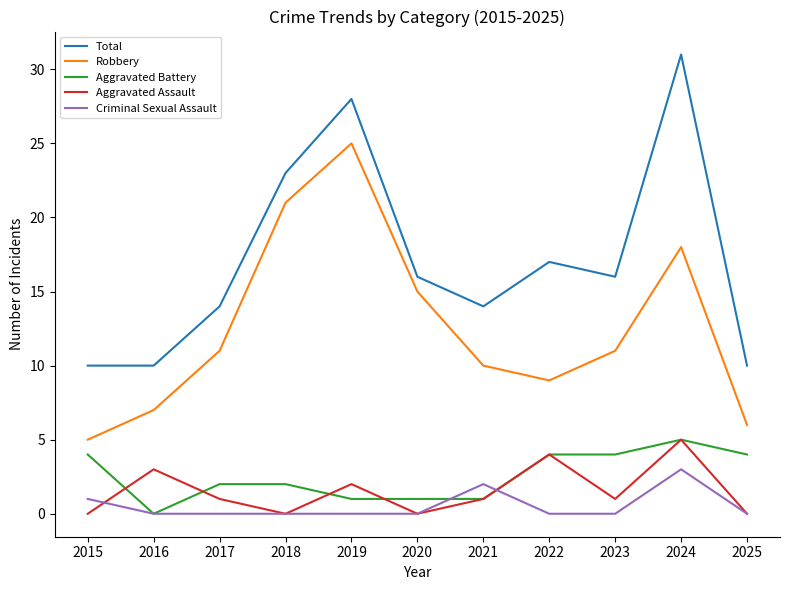

How many lines are shown in the chart?

5